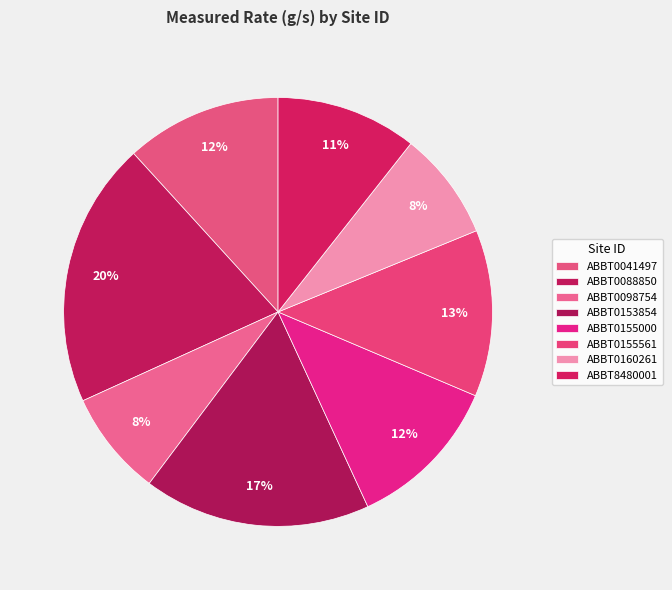

Is there a majority slice in this chart?

No